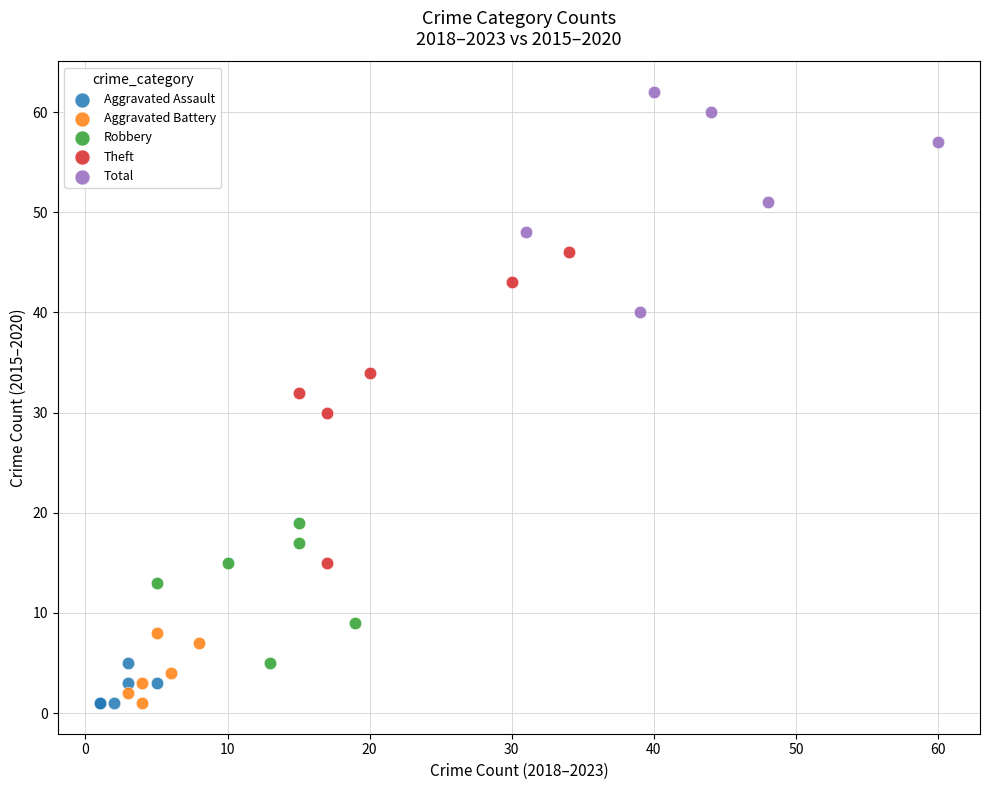

Which series has the widest spread of Y values?

Theft